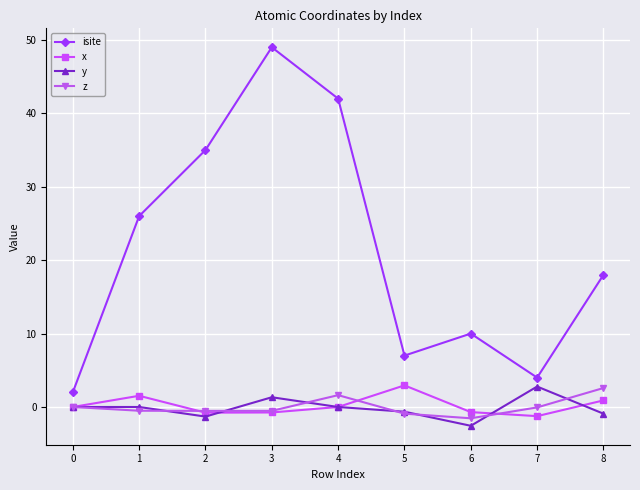

Does the chart display data point markers on the line(s)?

Yes